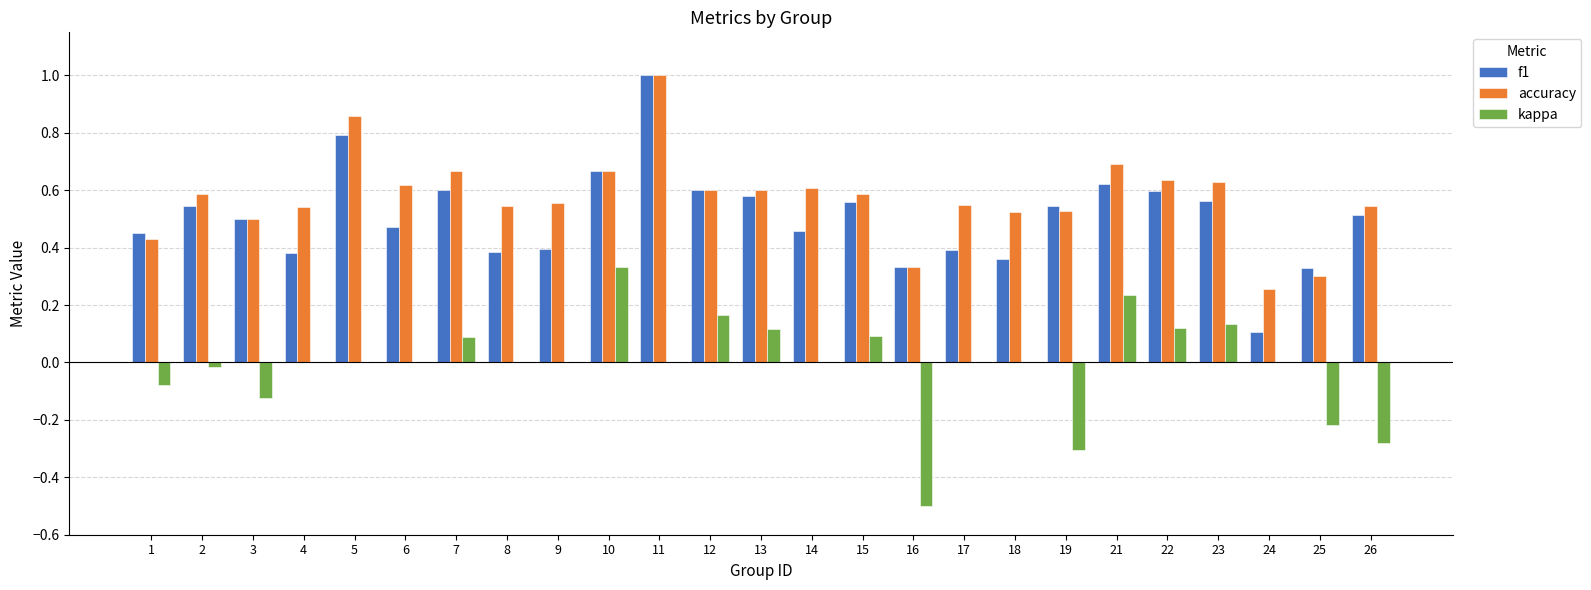

What is the total value across all series at 10?

1.7